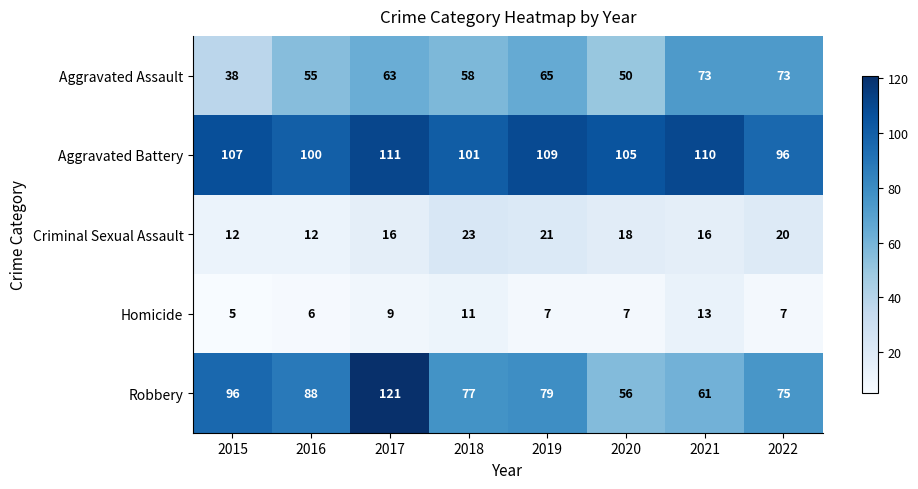

What is the smallest value displayed?

5